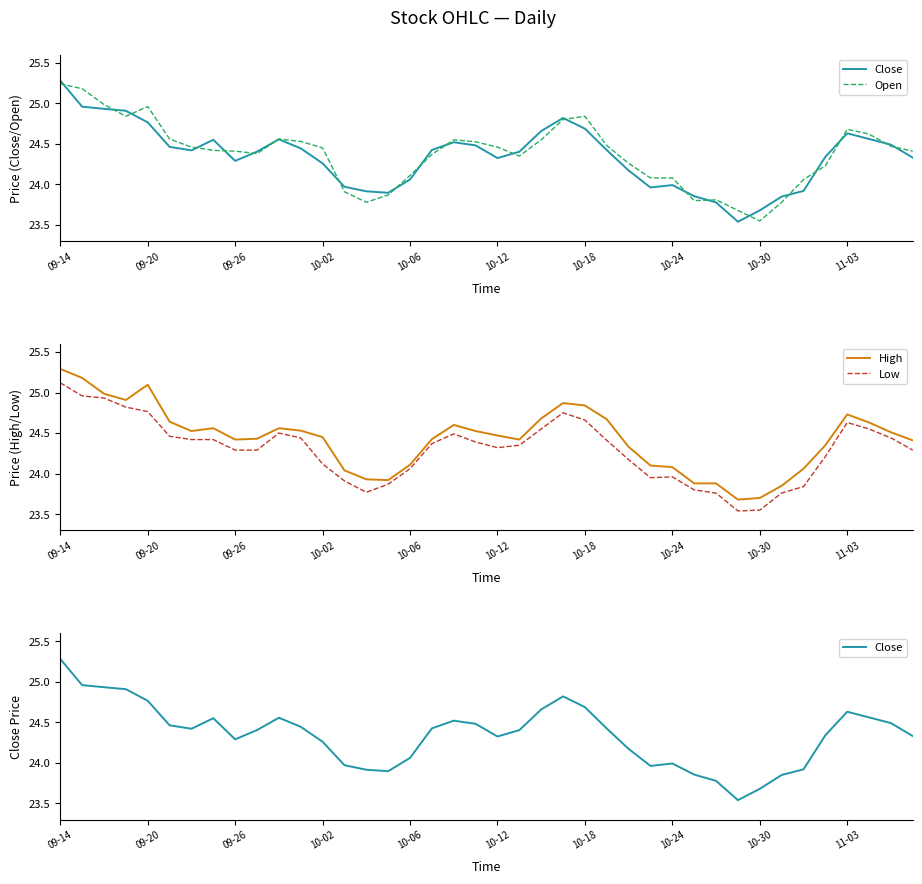

List the series in order of their peak value, lowest first.

Low, Open, Close, High